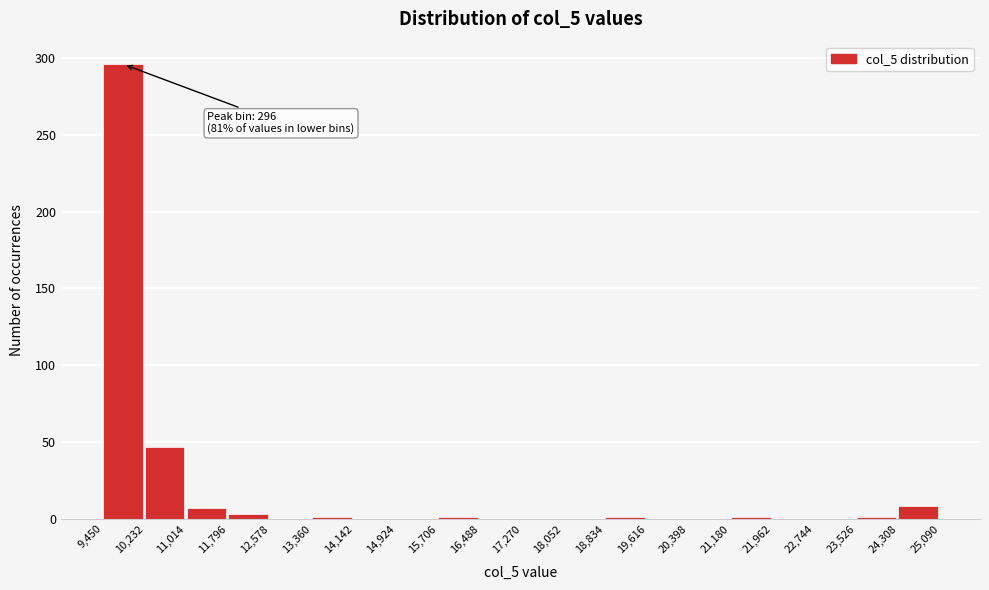

Which range on the x-axis has the tallest bar?

9,450 to 10,232